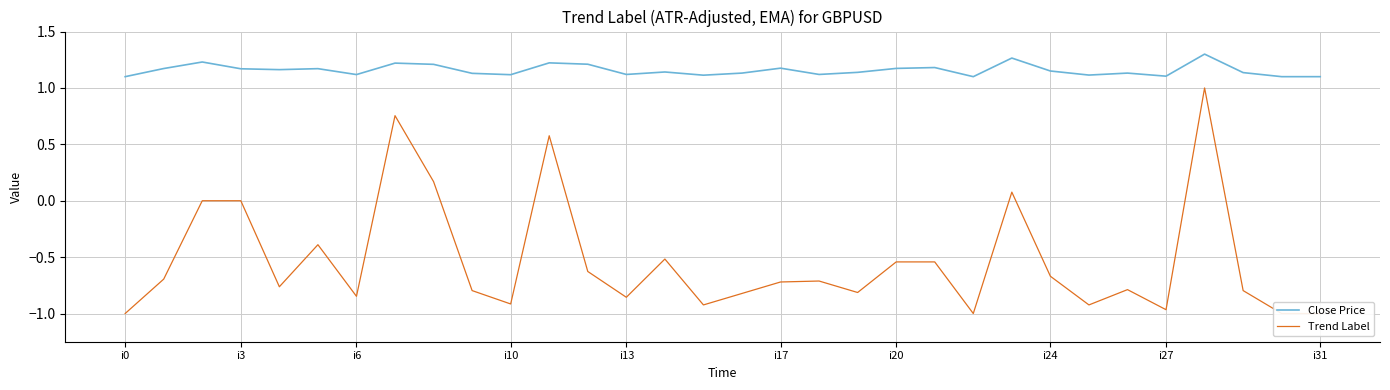

Which category has the lowest value across all series?

i0